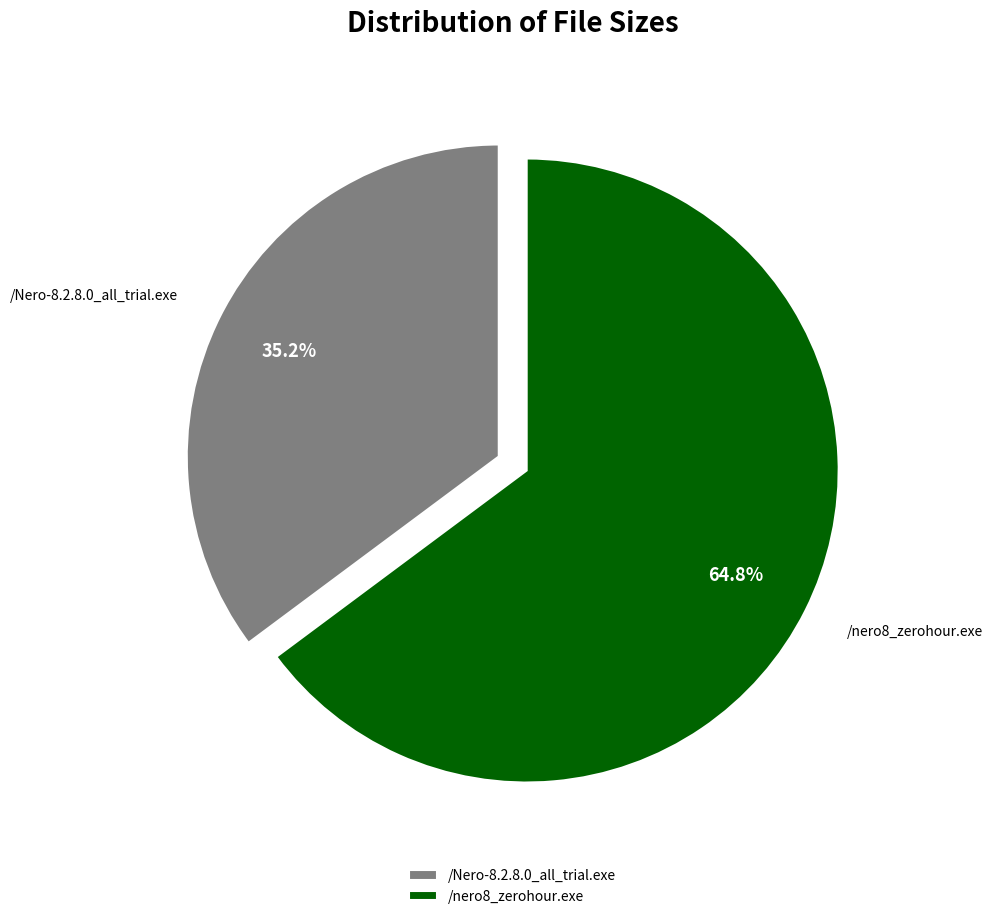

What is the largest slice in the pie chart?

/nero8_zerohour.exe